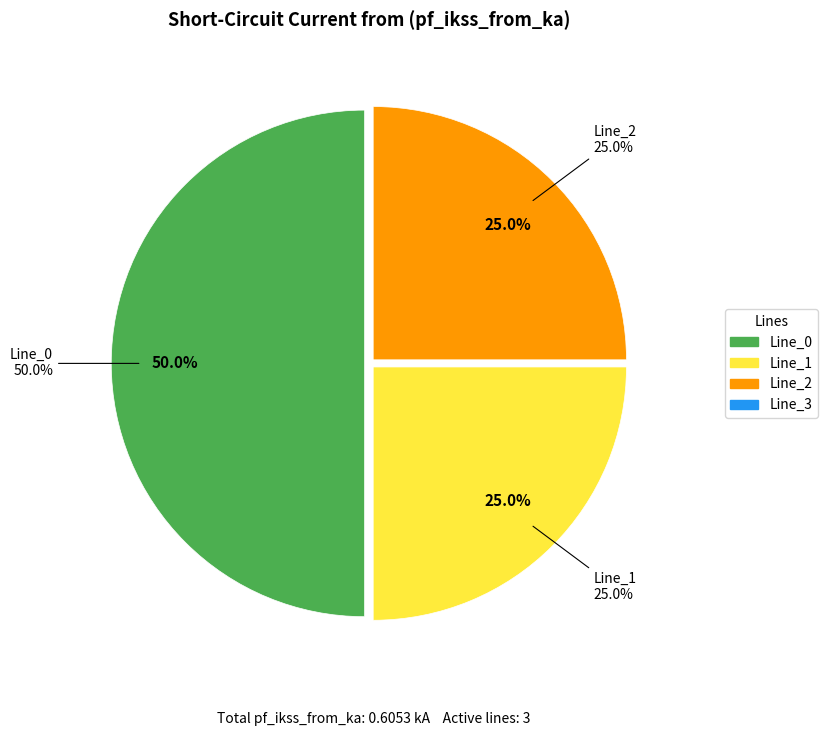

To the nearest percent, what is the average slice percentage?

25%